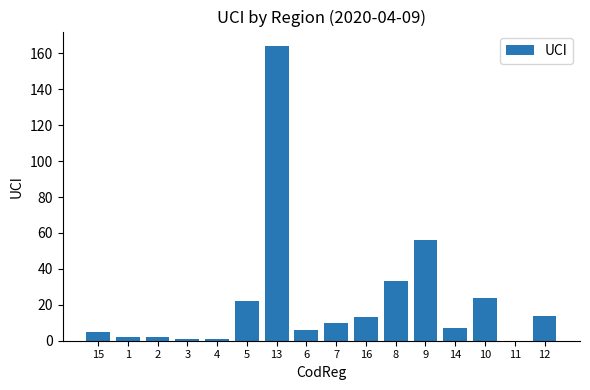

Reading left to right, list all the values displayed in this chart.

5	2	2	1	1	22	164	6	10	13	33	56	7	24	0	14